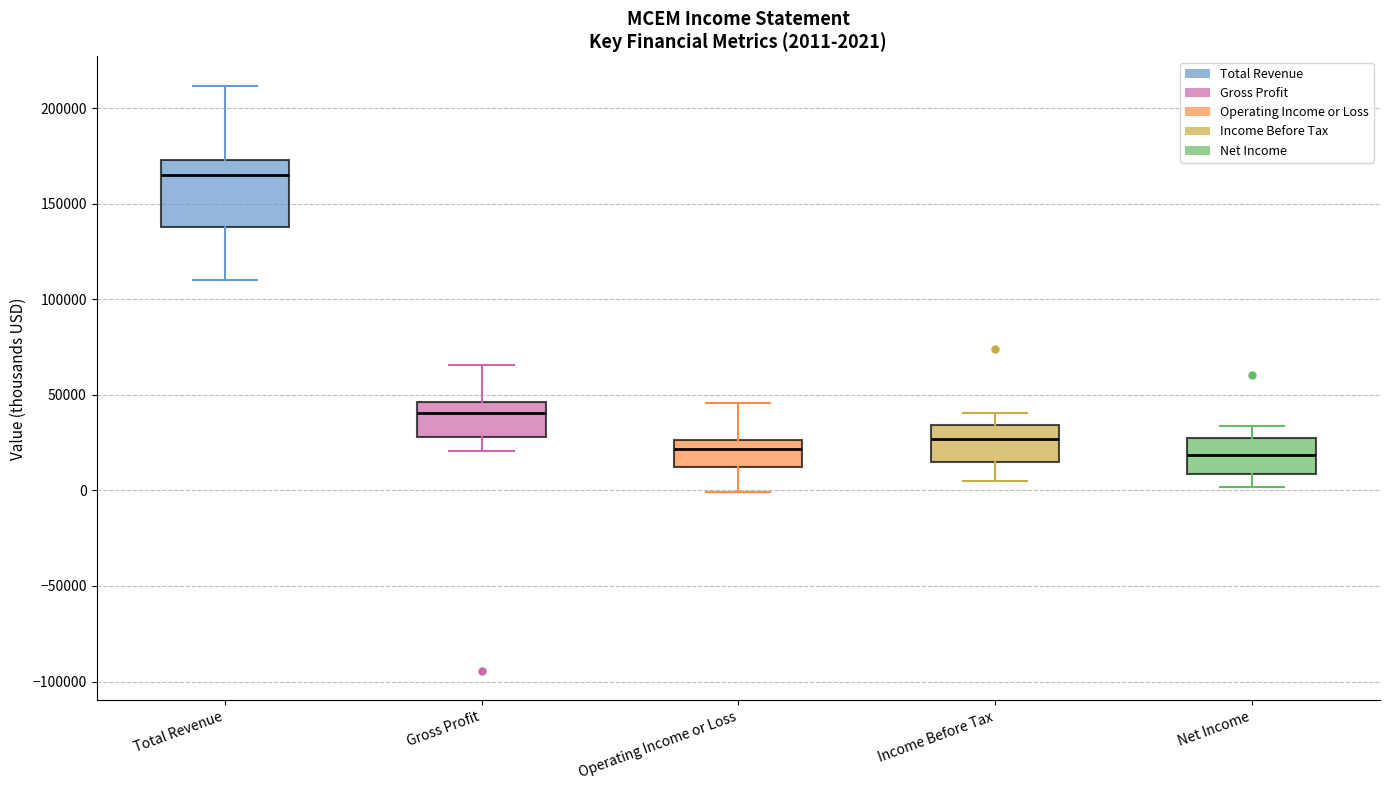

Which box is the tallest, from its lower edge to its upper edge?

Total Revenue